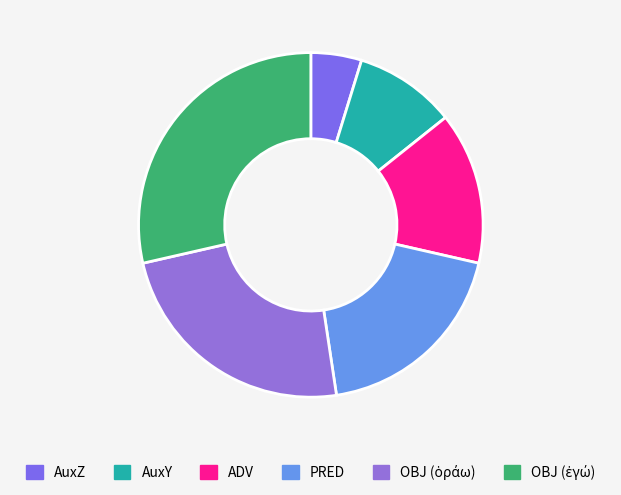

To the nearest percent, what portion does AuxY represent?

10%